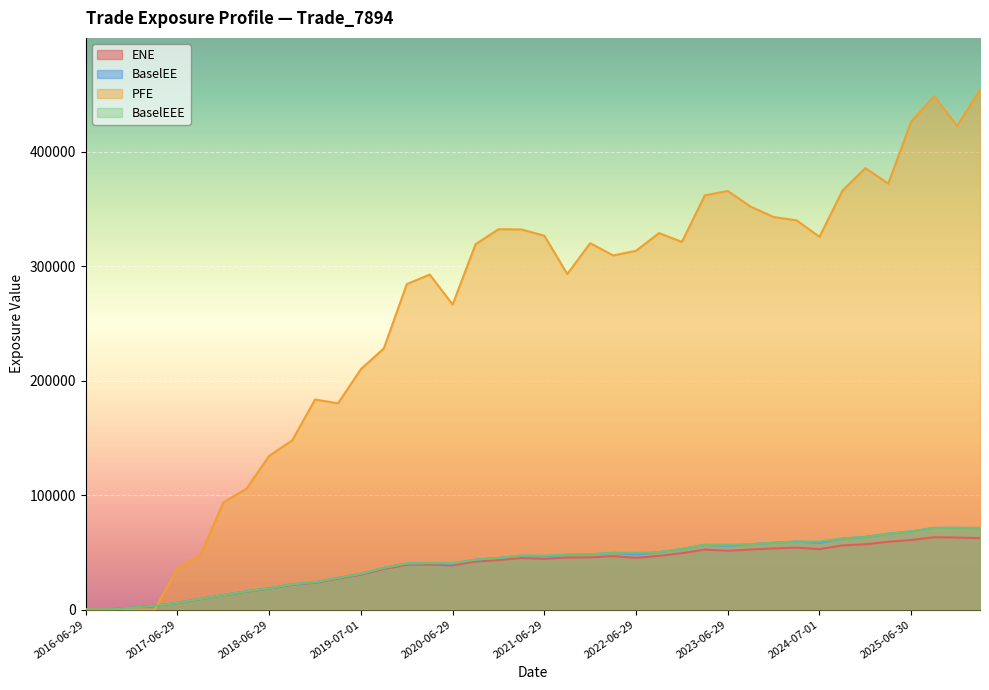

What is the difference between the highest and lowest values at 2018-06-29?

115963.4